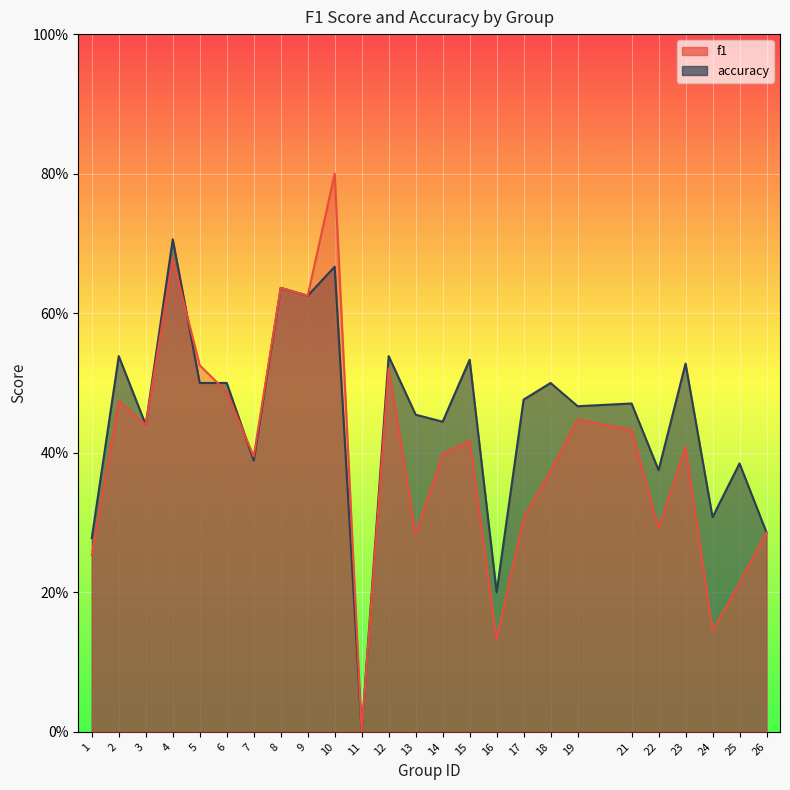

How many lines are shown in the chart?

2